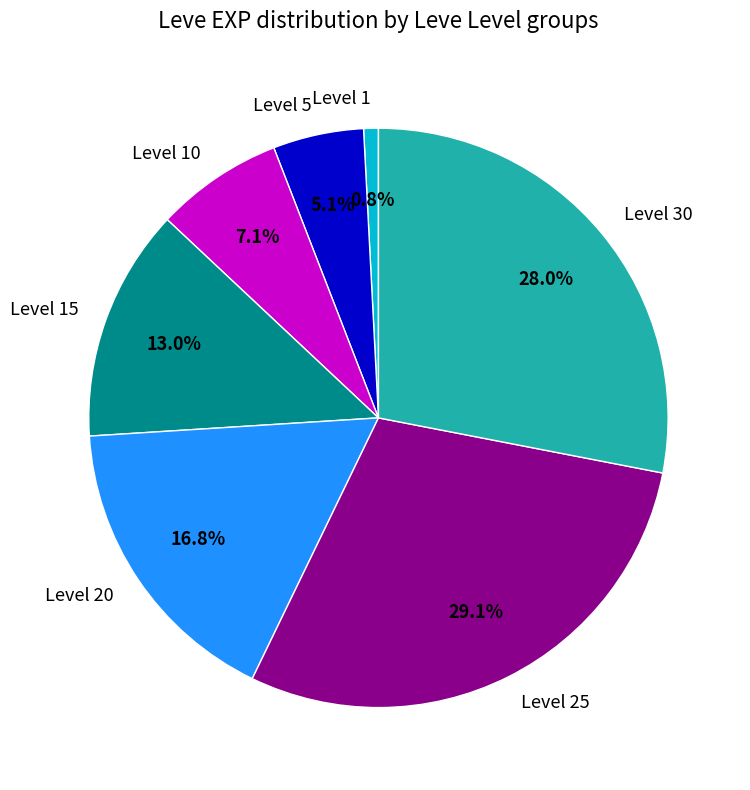

What portion of the pie excludes Level 1?

99.2%